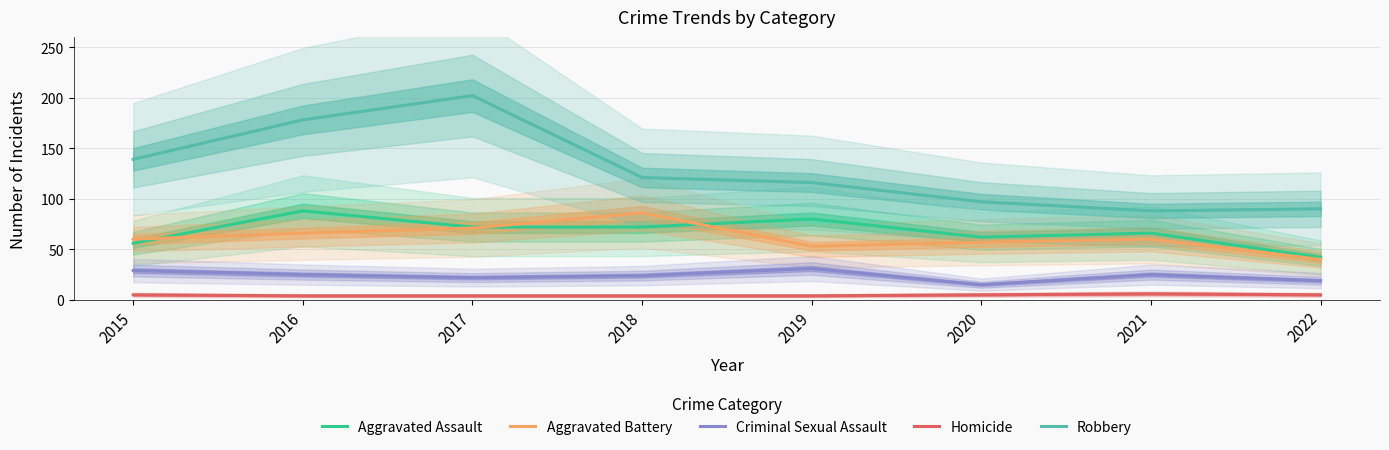

Rank the series by their maximum value, from highest to lowest.

Robbery, Aggravated Assault, Aggravated Battery, Criminal Sexual Assault, Homicide